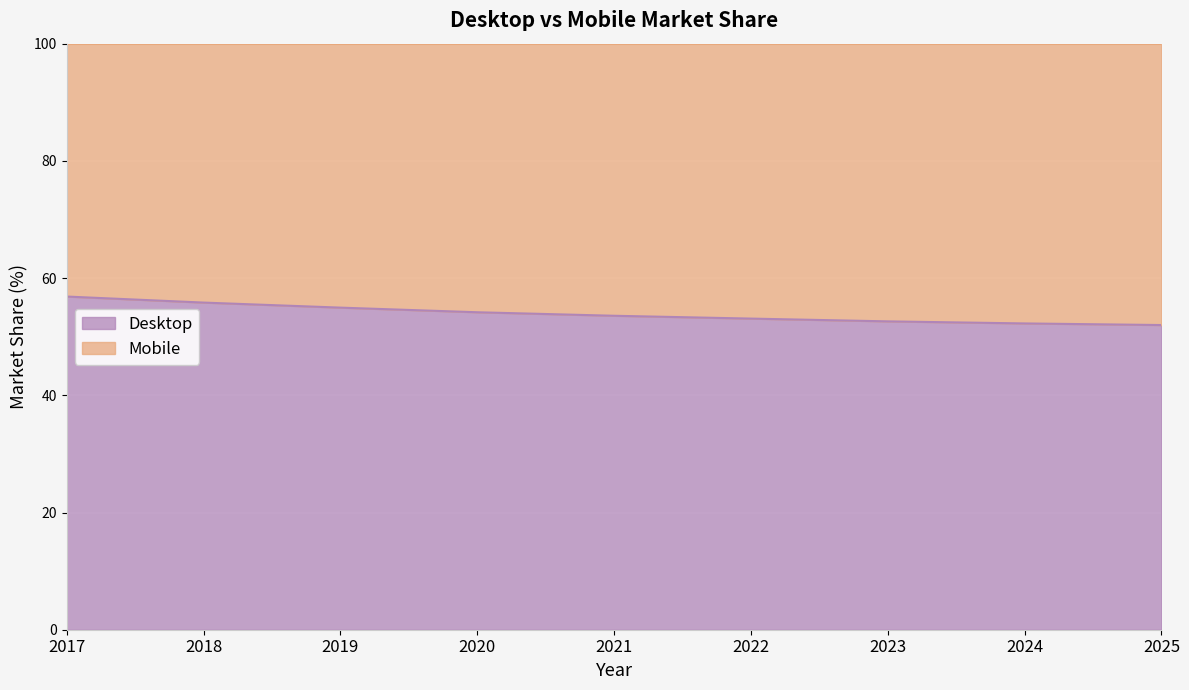

What is the change in value from 2018 to 2022?

-2.7